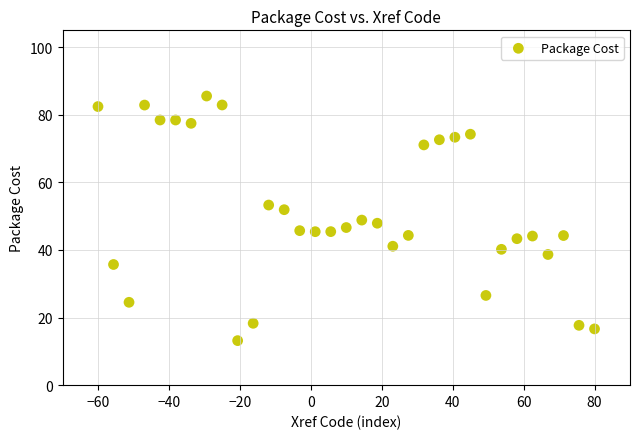

What is the range of X values (max minus min)?

140.0